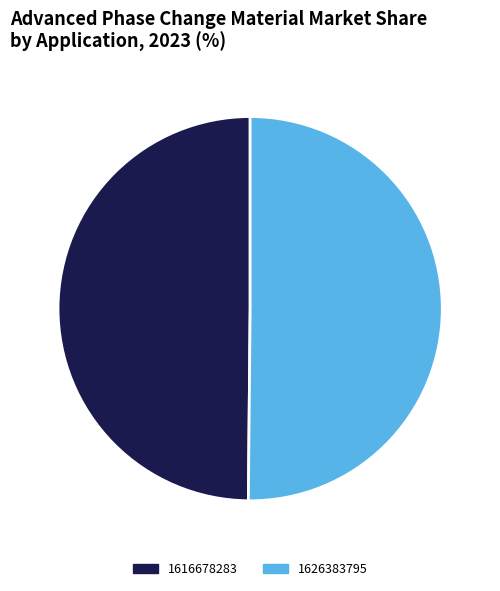

The 1626383795 slice represents 50% of the pie. True or false?

True